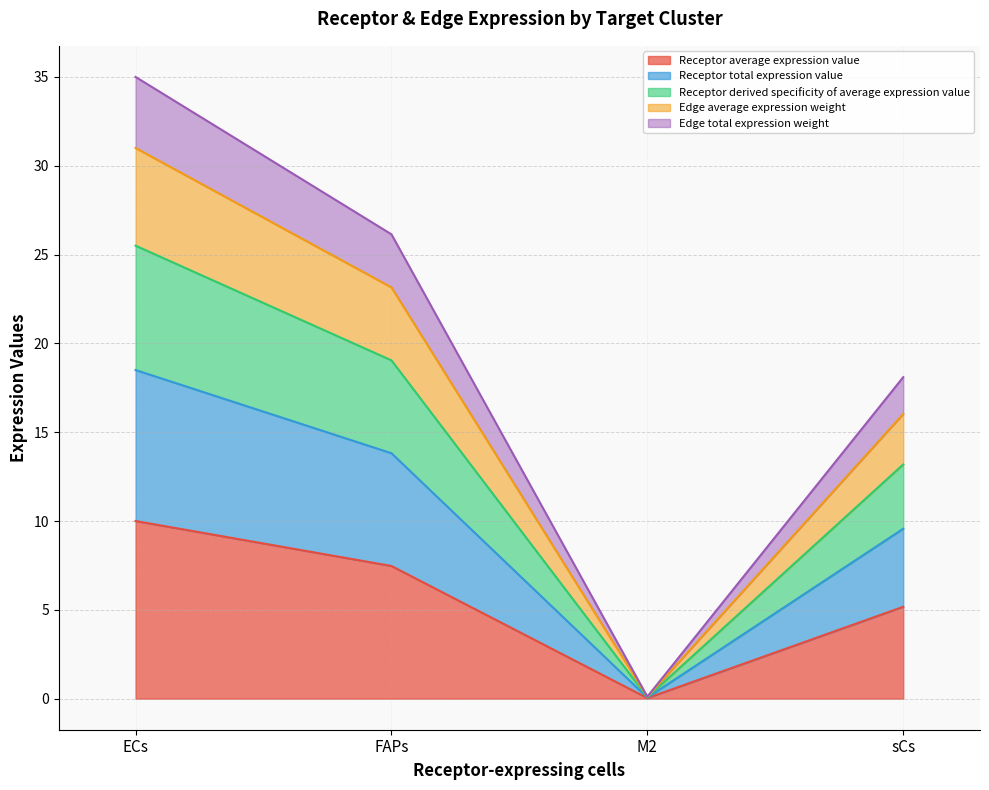

Which category has the lowest value across all series?

M2